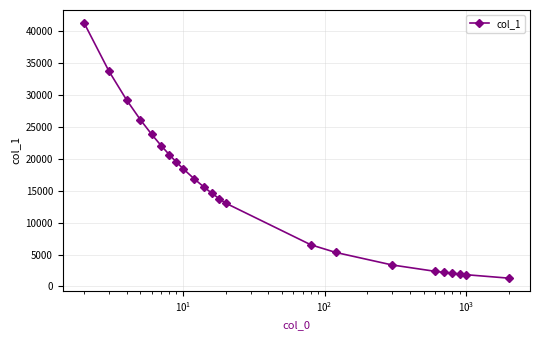

What is the value of the 11th point from the left?

15581